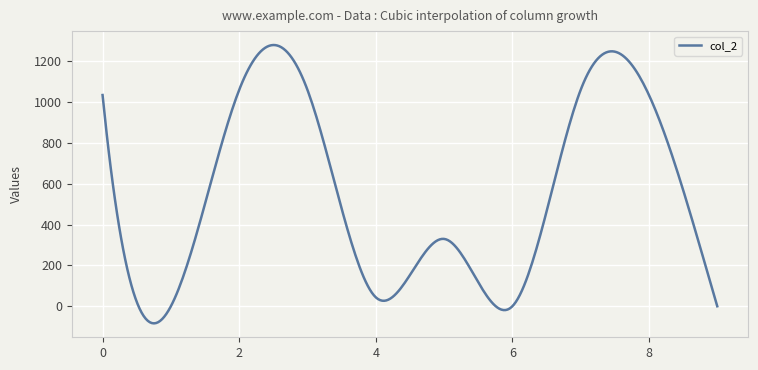

What is the greatest value displayed?

1280.0